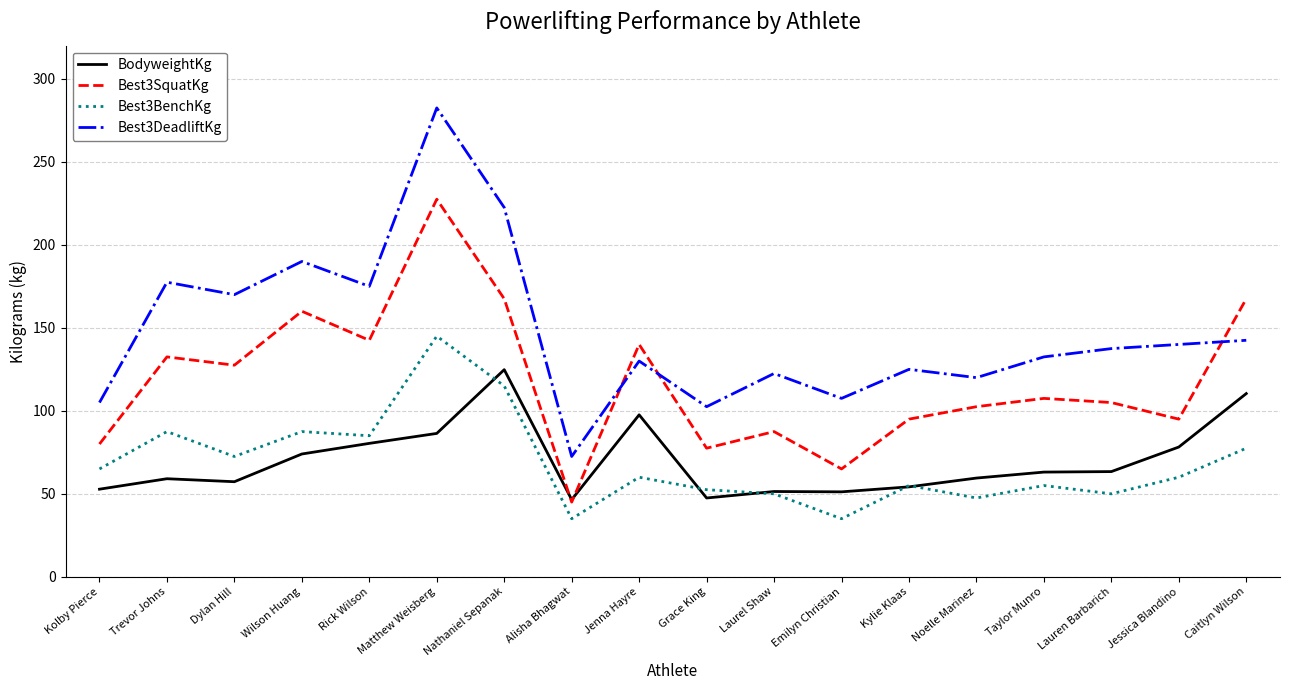

What is the difference between the second highest and second lowest values in the Best3DeadliftKg series?

120.0